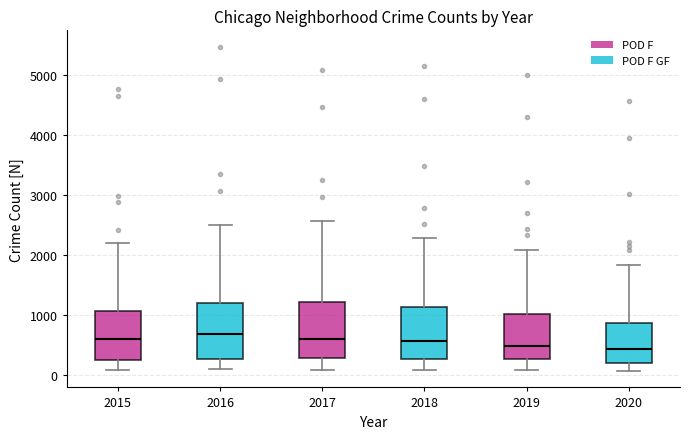

Reading left to right, transcribe this box plot: for each box, give where its median line is, the range the box spans, and where its two whiskers end, as read against the y-axis. The values are not printed on the chart, so give them approximately, as read against the axis.

2015: median 600, box 300 to 1100, whiskers 100 to 2200
2016: median 700, box 300 to 1200, whiskers 100 to 2500
2017: median 600, box 300 to 1200, whiskers 100 to 2600
2018: median 600, box 300 to 1100, whiskers 100 to 2300
2019: median 500, box 300 to 1000, whiskers 100 to 2100
2020: median 400, box 200 to 900, whiskers 100 to 1800